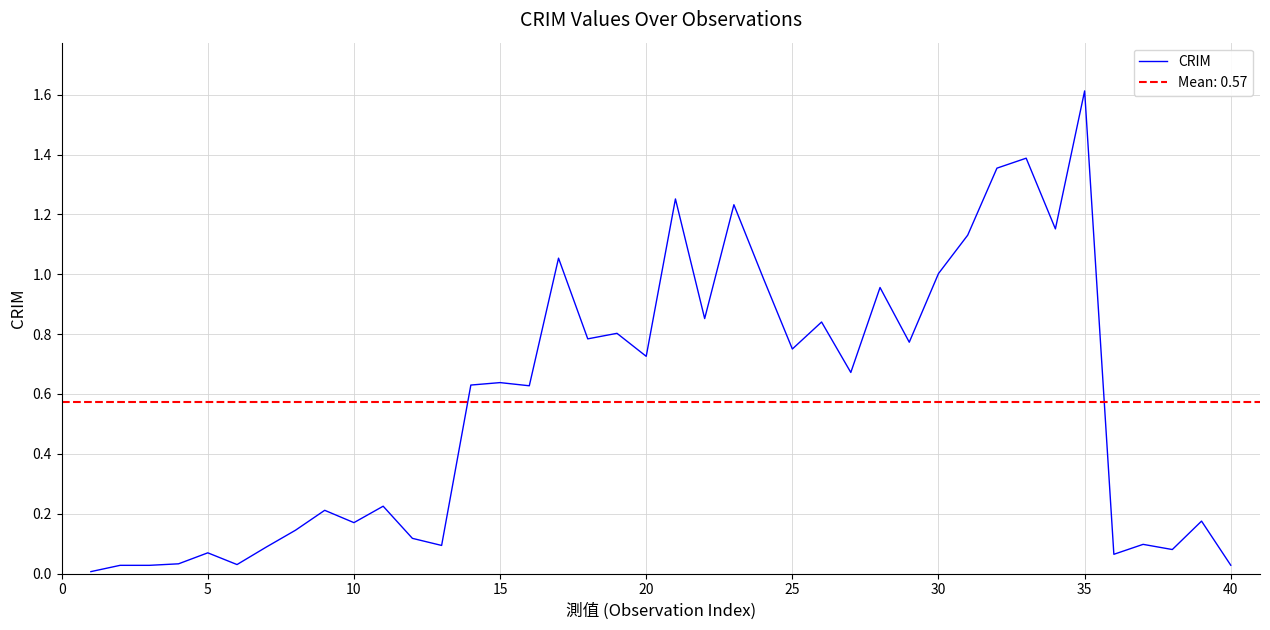

Which category has the highest value in the CRIM series?

35